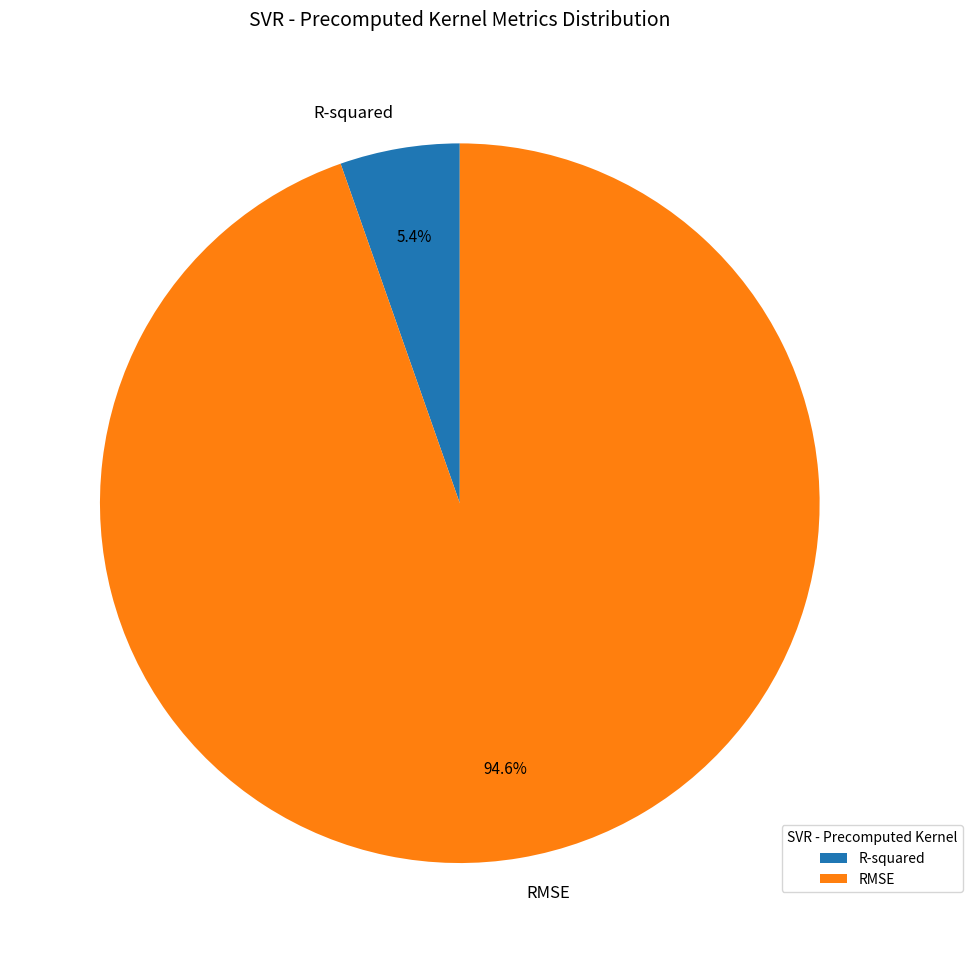

Rank the categories by value from highest to lowest.

RMSE, R-squared